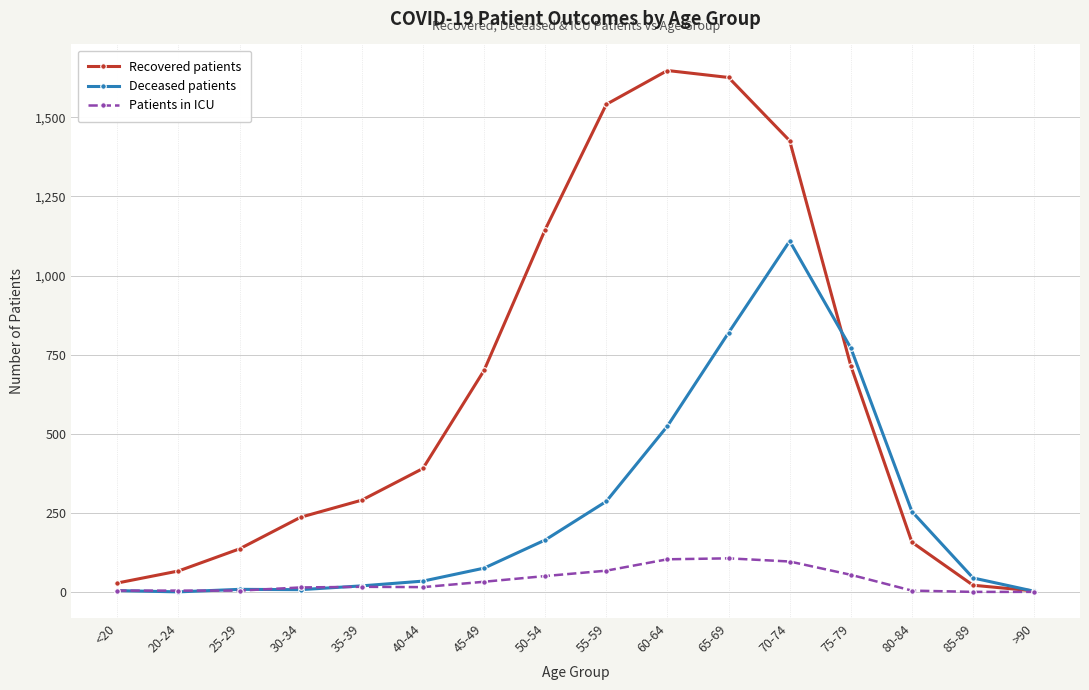

How many lines are shown in the chart?

3